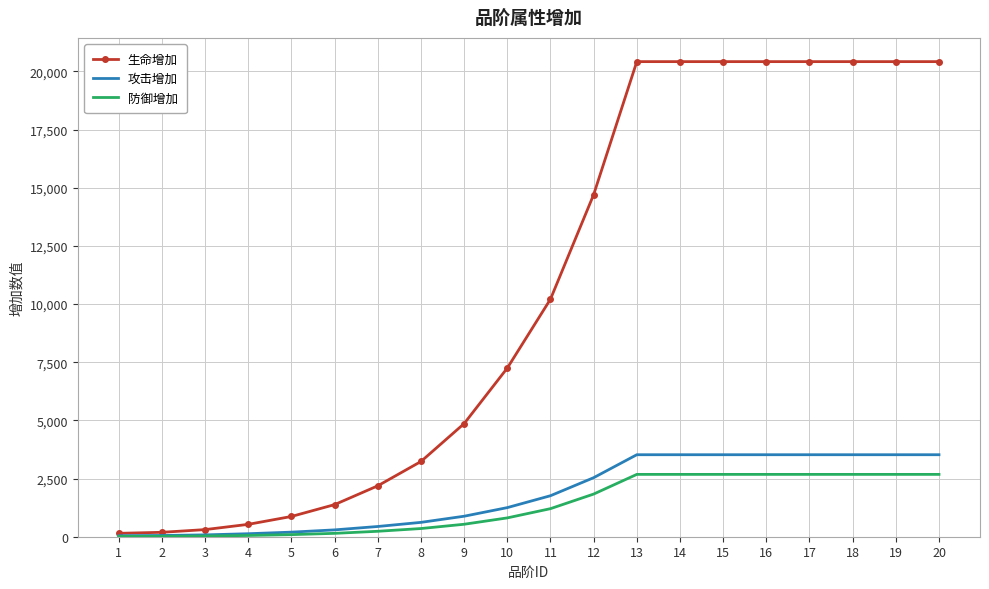

The value of 防御增加 at 17 is 961. True or false?

False